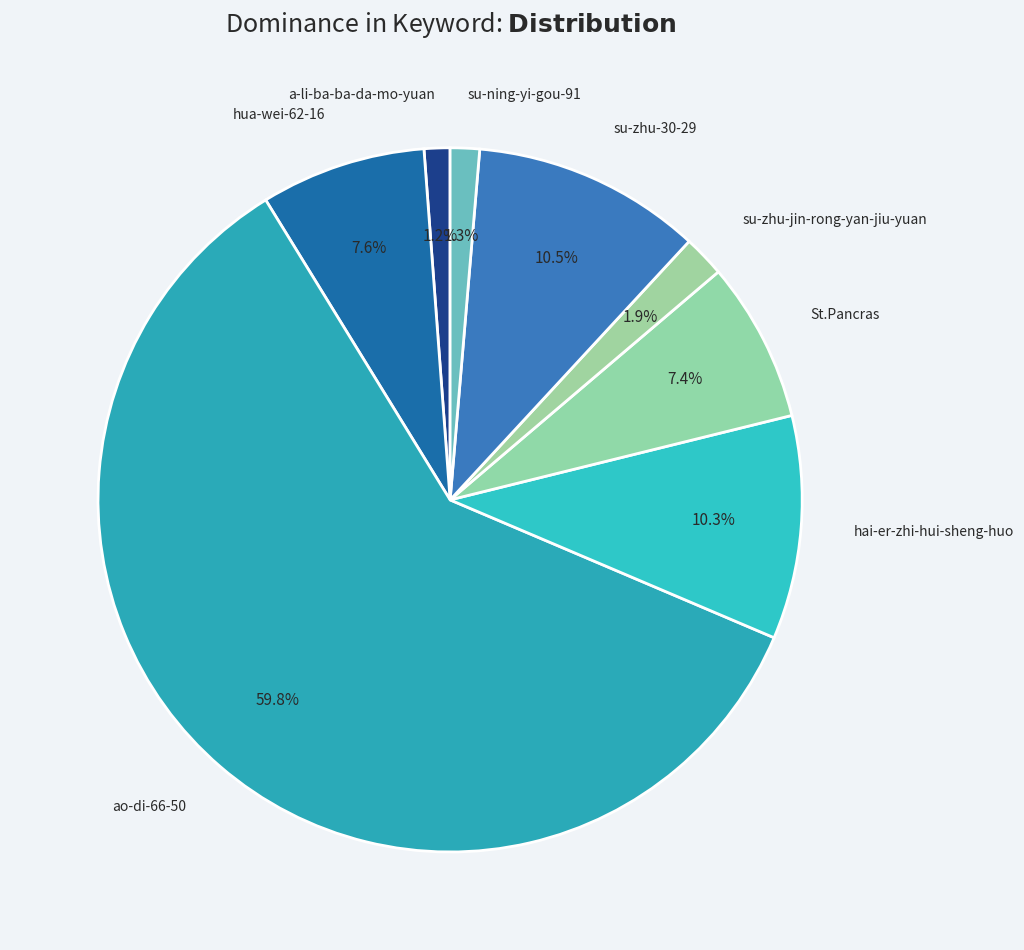

To the nearest percent, what is the average slice percentage?

12%